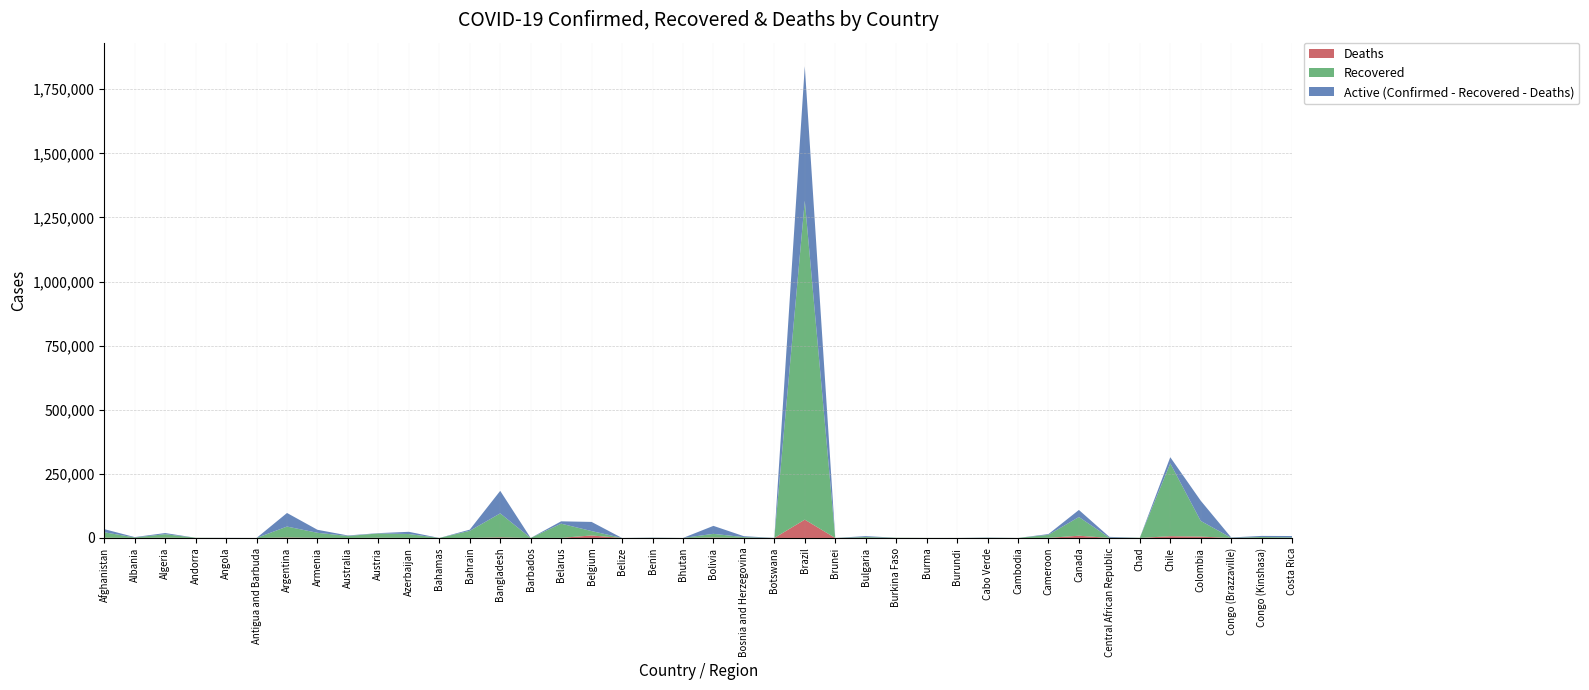

Reading left to right, list all the values displayed in this chart.

Confirmed: 34451	3454	19195	855	483	74	97509	31969	9797	18897	24041	111	32470	183795	103	64932	62606	37	1378	82	47200	6877	314	1839850	141	7175	1033	331	191	1623	156	15173	109292	4288	880	315041	145362	2028	8033	7596
Recovered: 21216	1946	13743	803	118	57	42694	19633	7728	16952	15093	89	27828	93614	90	55380	17196	20	557	76	14333	3115	31	1244088	138	3311	869	261	118	748	133	11928	72918	1145	790	283902	61186	589	3615	2239
Deaths: 1010	93	1011	52	25	3	1818	565	108	708	306	11	108	2352	7	464	9782	2	26	0	1754	221	1	71469	3	267	53	6	1	19	0	359	8828	53	75	6979	5426	47	189	30